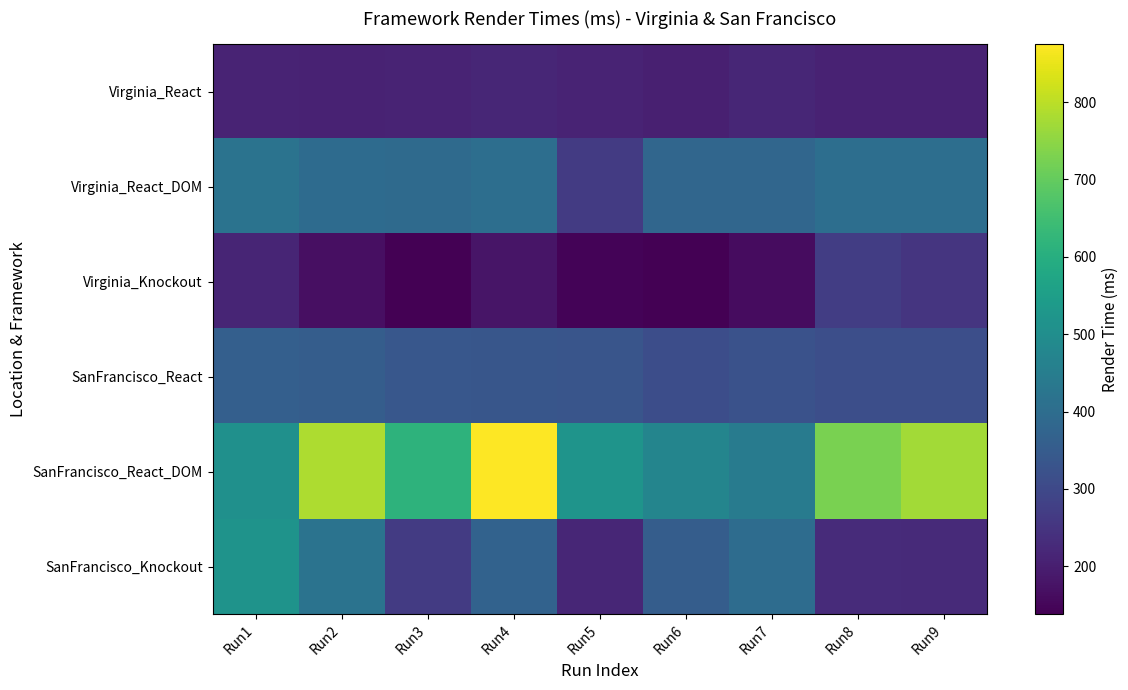

Which has a higher value, Run1 or Run4?

Run4